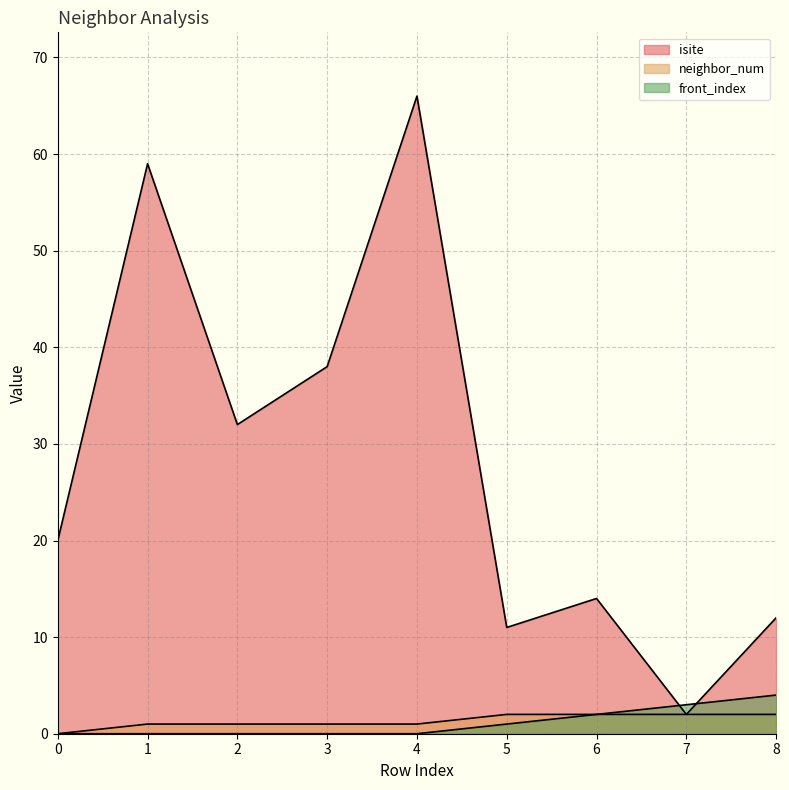

Between 8 and 6, which is larger?

6